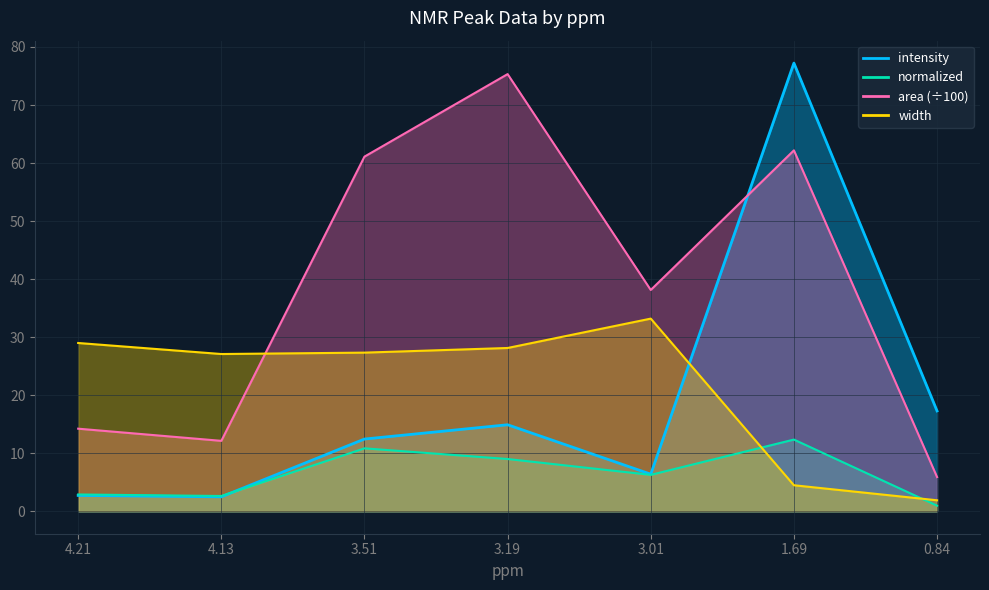

Does the chart display data point markers on the line(s)?

No